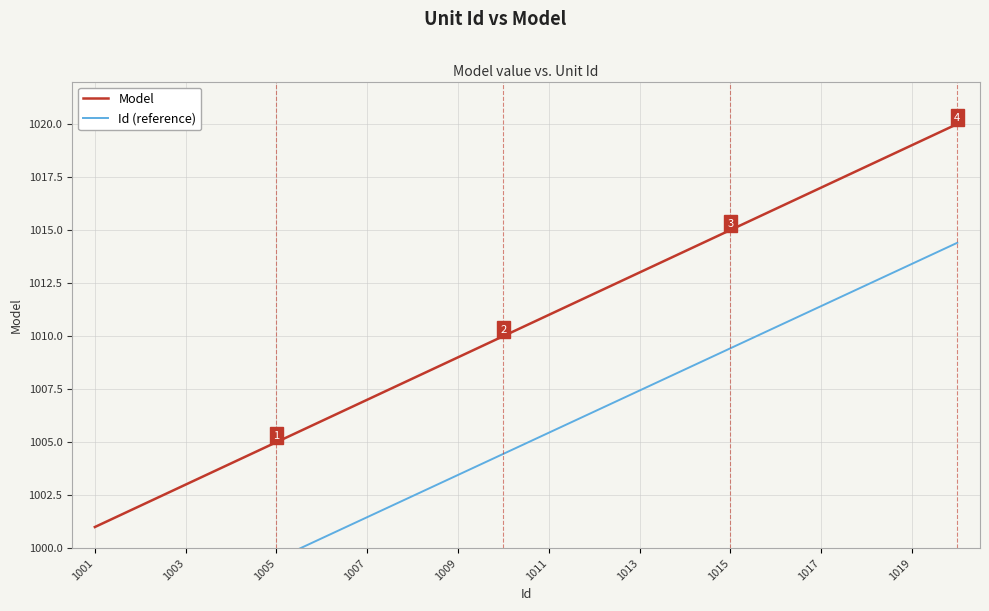

At how many categories does at least one series exceed 1003?

17